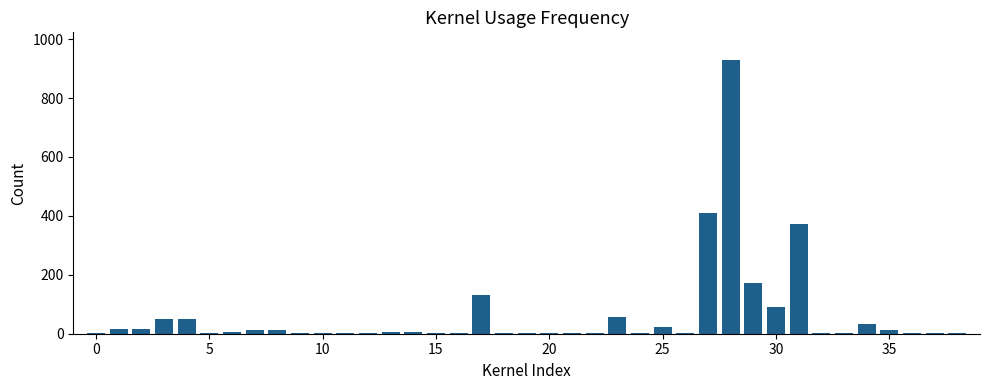

How many distinct data groups are displayed?

1